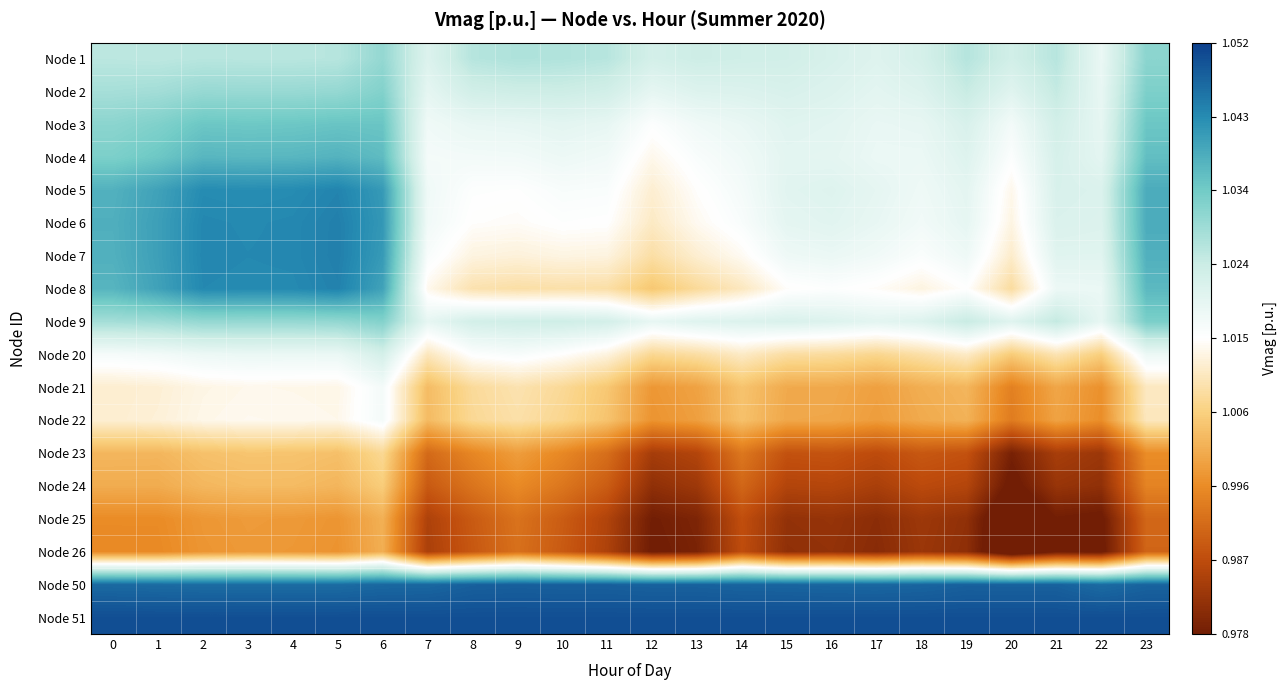

Reading right to left, list all the values displayed in this chart.

Node 1: 23=1.0	22=1.0	21=1.0	20=1.0	19=1.0	18=1.0	17=1.0	16=1.0	15=1.0	14=1.0	13=1.0	12=1.0	11=1.0	10=1.0	9=1.0	8=1.0	7=1.0	6=1.0	5=1.0	4=1.0	3=1.0	2=1.0	1=1.0	0=1.0
Node 2: 23=1.0	22=1.0	21=1.0	20=1.0	19=1.0	18=1.0	17=1.0	16=1.0	15=1.0	14=1.0	13=1.0	12=1.0	11=1.0	10=1.0	9=1.0	8=1.0	7=1.0	6=1.0	5=1.0	4=1.0	3=1.0	2=1.0	1=1.0	0=1.0
Node 3: 23=1.0	22=1.0	21=1.0	20=1.0	19=1.0	18=1.0	17=1.0	16=1.0	15=1.0	14=1.0	13=1.0	12=1.0	11=1.0	10=1.0	9=1.0	8=1.0	7=1.0	6=1.0	5=1.0	4=1.0	3=1.0	2=1.0	1=1.0	0=1.0
Node 4: 23=1.0	22=1.0	21=1.0	20=1.0	19=1.0	18=1.0	17=1.0	16=1.0	15=1.0	14=1.0	13=1.0	12=1.0	11=1.0	10=1.0	9=1.0	8=1.0	7=1.0	6=1.0	5=1.0	4=1.0	3=1.0	2=1.0	1=1.0	0=1.0
Node 5: 23=1.0	22=1.0	21=1.0	20=1.0	19=1.0	18=1.0	17=1.0	16=1.0	15=1.0	14=1.0	13=1.0	12=1.0	11=1.0	10=1.0	9=1.0	8=1.0	7=1.0	6=1.0	5=1.0	4=1.0	3=1.0	2=1.0	1=1.0	0=1.0
Node 6: 23=1.0	22=1.0	21=1.0	20=1.0	19=1.0	18=1.0	17=1.0	16=1.0	15=1.0	14=1.0	13=1.0	12=1.0	11=1.0	10=1.0	9=1.0	8=1.0	7=1.0	6=1.0	5=1.0	4=1.0	3=1.0	2=1.0	1=1.0	0=1.0
Node 7: 23=1.0	22=1.0	21=1.0	20=1.0	19=1.0	18=1.0	17=1.0	16=1.0	15=1.0	14=1.0	13=1.0	12=1.0	11=1.0	10=1.0	9=1.0	8=1.0	7=1.0	6=1.0	5=1.0	4=1.0	3=1.0	2=1.0	1=1.0	0=1.0
Node 8: 23=1.0	22=1.0	21=1.0	20=1.0	19=1.0	18=1.0	17=1.0	16=1.0	15=1.0	14=1.0	13=1.0	12=1.0	11=1.0	10=1.0	9=1.0	8=1.0	7=1.0	6=1.0	5=1.0	4=1.0	3=1.0	2=1.0	1=1.0	0=1.0
Node 9: 23=1.0	22=1.0	21=1.0	20=1.0	19=1.0	18=1.0	17=1.0	16=1.0	15=1.0	14=1.0	13=1.0	12=1.0	11=1.0	10=1.0	9=1.0	8=1.0	7=1.0	6=1.0	5=1.0	4=1.0	3=1.0	2=1.0	1=1.0	0=1.0
Node 20: 23=1.0	22=1.0	21=1.0	20=1.0	19=1.0	18=1.0	17=1.0	16=1.0	15=1.0	14=1.0	13=1.0	12=1.0	11=1.0	10=1.0	9=1.0	8=1.0	7=1.0	6=1.0	5=1.0	4=1.0	3=1.0	2=1.0	1=1.0	0=1.0
Node 21: 23=1.0	22=1.0	21=1.0	20=1.0	19=1.0	18=1.0	17=1.0	16=1.0	15=1.0	14=1.0	13=1.0	12=1.0	11=1.0	10=1.0	9=1.0	8=1.0	7=1.0	6=1.0	5=1.0	4=1.0	3=1.0	2=1.0	1=1.0	0=1.0
Node 22: 23=1.0	22=1.0	21=1.0	20=1.0	19=1.0	18=1.0	17=1.0	16=1.0	15=1.0	14=1.0	13=1.0	12=1.0	11=1.0	10=1.0	9=1.0	8=1.0	7=1.0	6=1.0	5=1.0	4=1.0	3=1.0	2=1.0	1=1.0	0=1.0
Node 23: 23=1.0	22=1.0	21=1.0	20=1.0	19=1.0	18=1.0	17=1.0	16=1.0	15=1.0	14=1.0	13=1.0	12=1.0	11=1.0	10=1.0	9=1.0	8=1.0	7=1.0	6=1.0	5=1.0	4=1.0	3=1.0	2=1.0	1=1.0	0=1.0
Node 24: 23=1.0	22=1.0	21=1.0	20=1.0	19=1.0	18=1.0	17=1.0	16=1.0	15=1.0	14=1.0	13=1.0	12=1.0	11=1.0	10=1.0	9=1.0	8=1.0	7=1.0	6=1.0	5=1.0	4=1.0	3=1.0	2=1.0	1=1.0	0=1.0
Node 25: 23=1.0	22=1.0	21=1.0	20=1.0	19=1.0	18=1.0	17=1.0	16=1.0	15=1.0	14=1.0	13=1.0	12=1.0	11=1.0	10=1.0	9=1.0	8=1.0	7=1.0	6=1.0	5=1.0	4=1.0	3=1.0	2=1.0	1=1.0	0=1.0
Node 26: 23=1.0	22=1.0	21=1.0	20=1.0	19=1.0	18=1.0	17=1.0	16=1.0	15=1.0	14=1.0	13=1.0	12=1.0	11=1.0	10=1.0	9=1.0	8=1.0	7=1.0	6=1.0	5=1.0	4=1.0	3=1.0	2=1.0	1=1.0	0=1.0
Node 50: 23=1.0	22=1.0	21=1.0	20=1.0	19=1.0	18=1.0	17=1.0	16=1.0	15=1.0	14=1.0	13=1.0	12=1.0	11=1.0	10=1.0	9=1.0	8=1.0	7=1.0	6=1.0	5=1.0	4=1.0	3=1.0	2=1.0	1=1.0	0=1.0
Node 51: 23=1.1	22=1.1	21=1.1	20=1.1	19=1.1	18=1.1	17=1.1	16=1.1	15=1.1	14=1.1	13=1.1	12=1.1	11=1.1	10=1.1	9=1.1	8=1.1	7=1.1	6=1.1	5=1.1	4=1.1	3=1.1	2=1.1	1=1.1	0=1.1